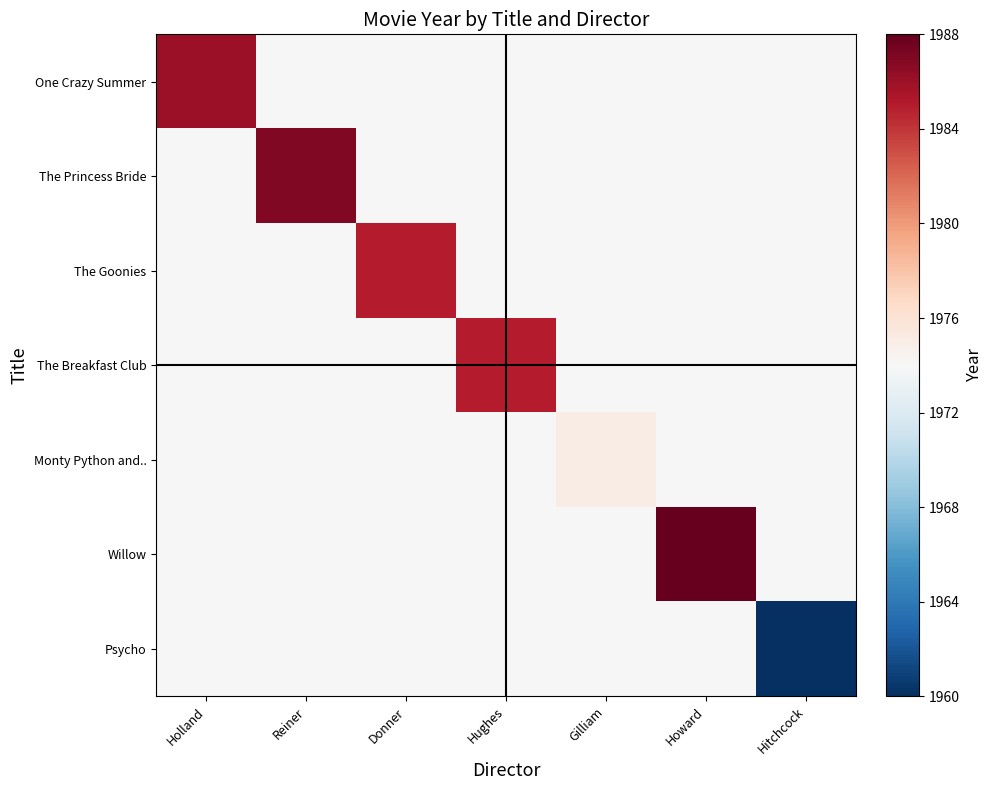

How many data points does each series have?

7